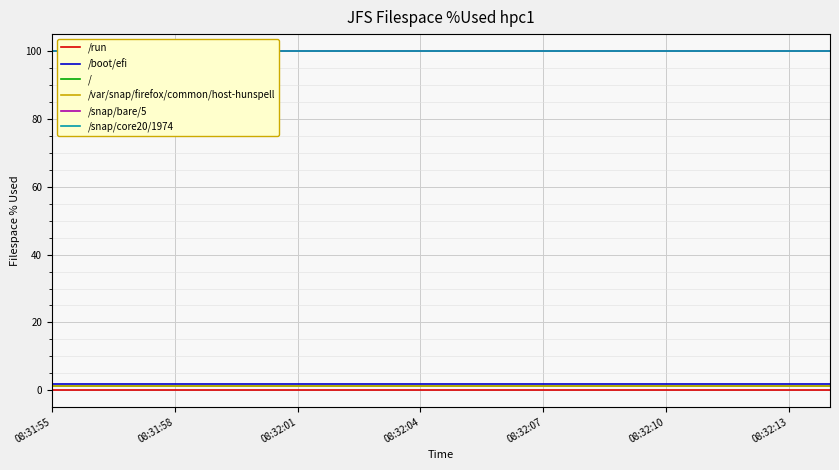

What position from the right is 08:32:07?

16